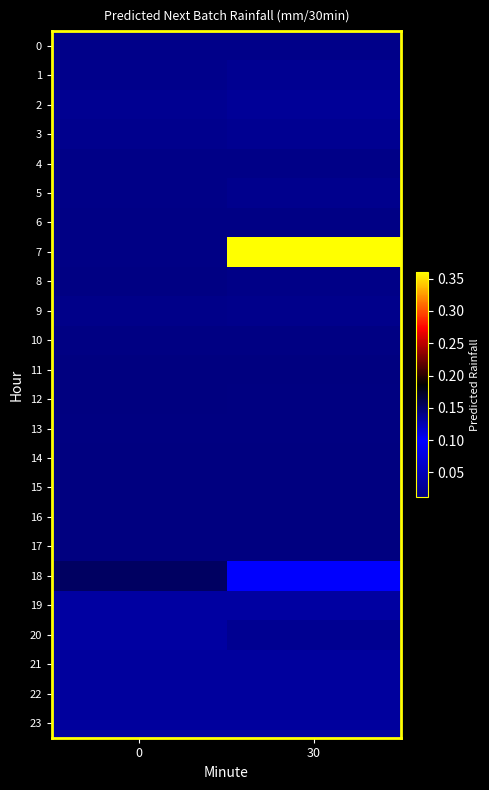

At how many categories does at least one series exceed 0?

2